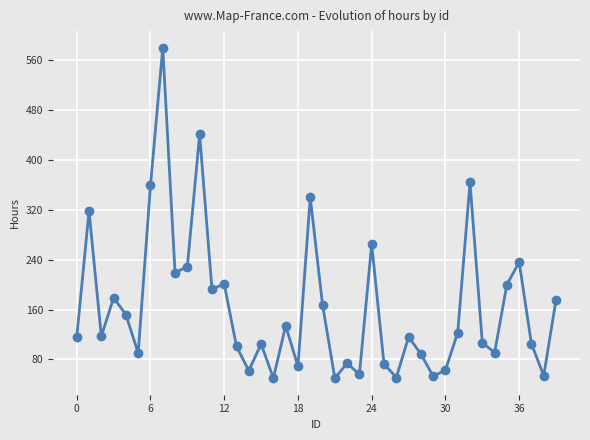

What is the sum of all values?

6569